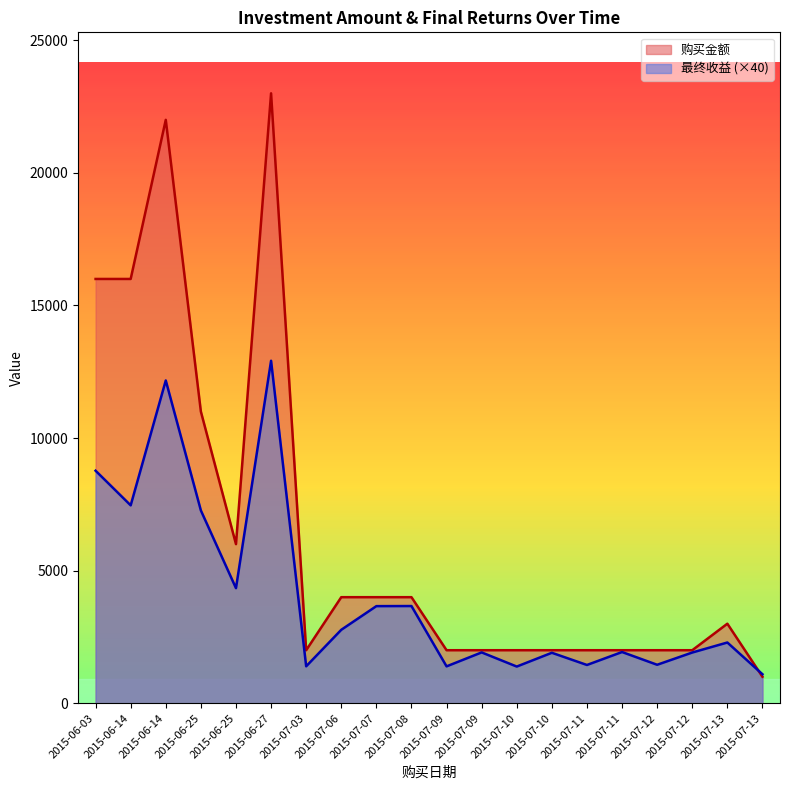

What is the difference between the 最终收益 values at 2015-07-10 and 2015-06-25?

2436.4